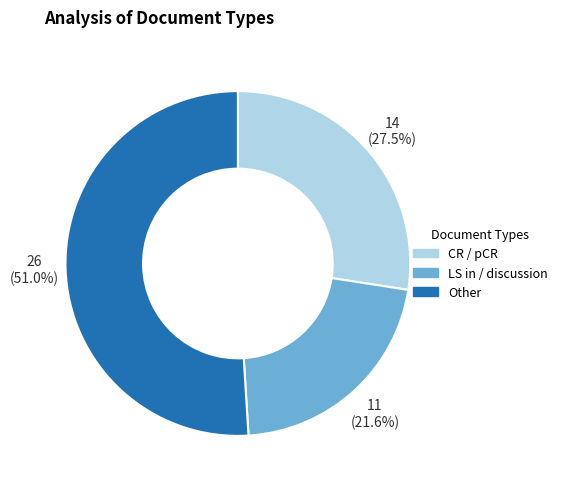

Does any single category account for the majority?

Yes